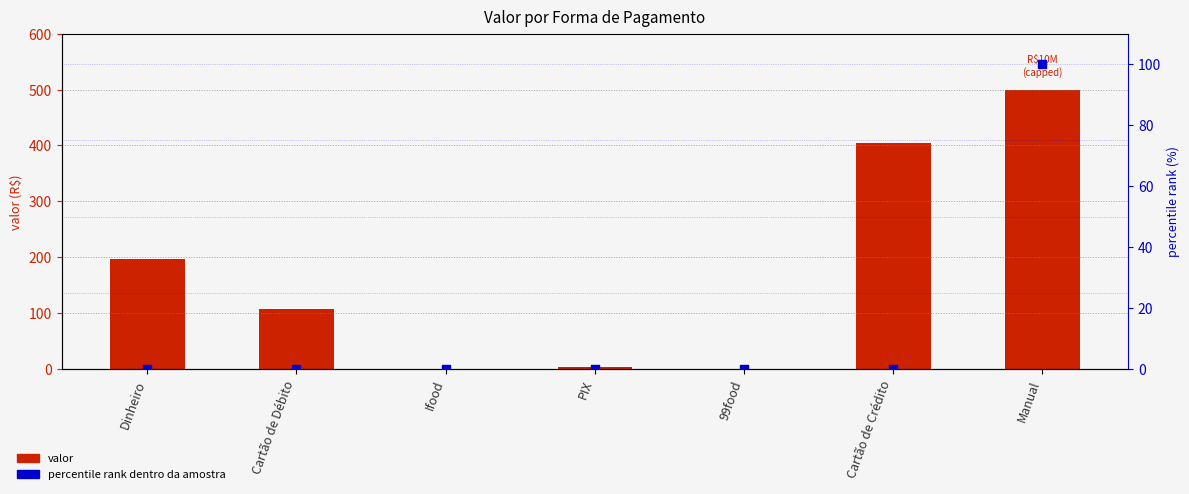

What is the total value across all series at Cartão de Crédito?

405.0